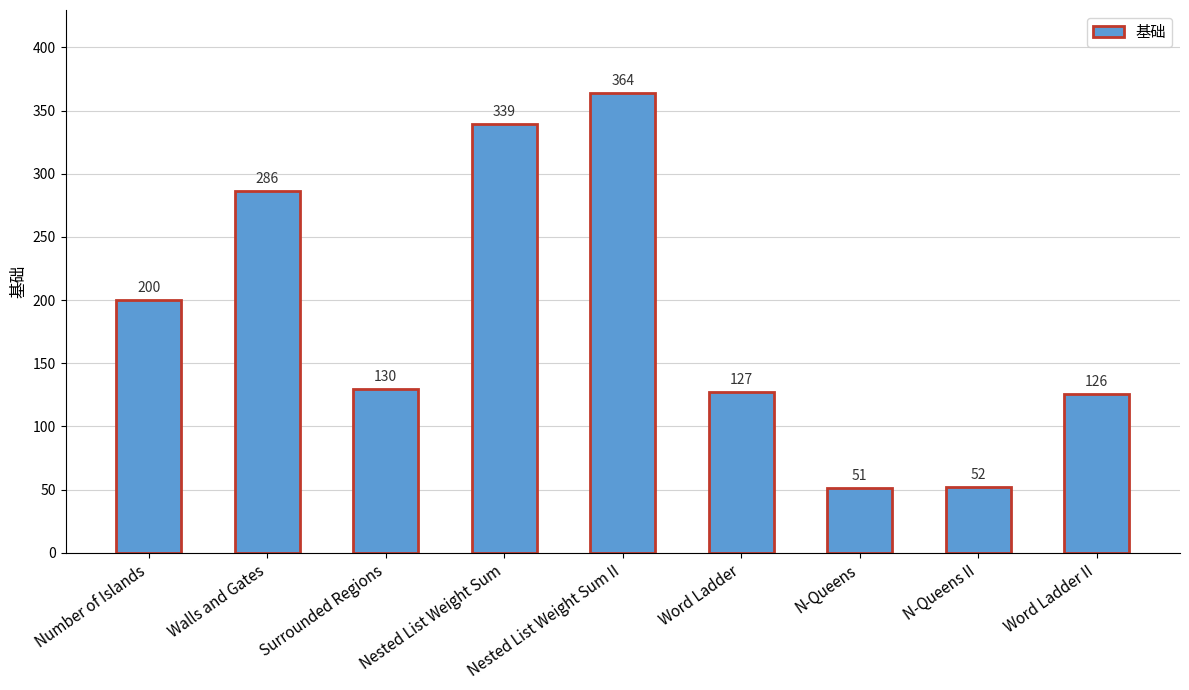

Count the number of categories in the chart.

9